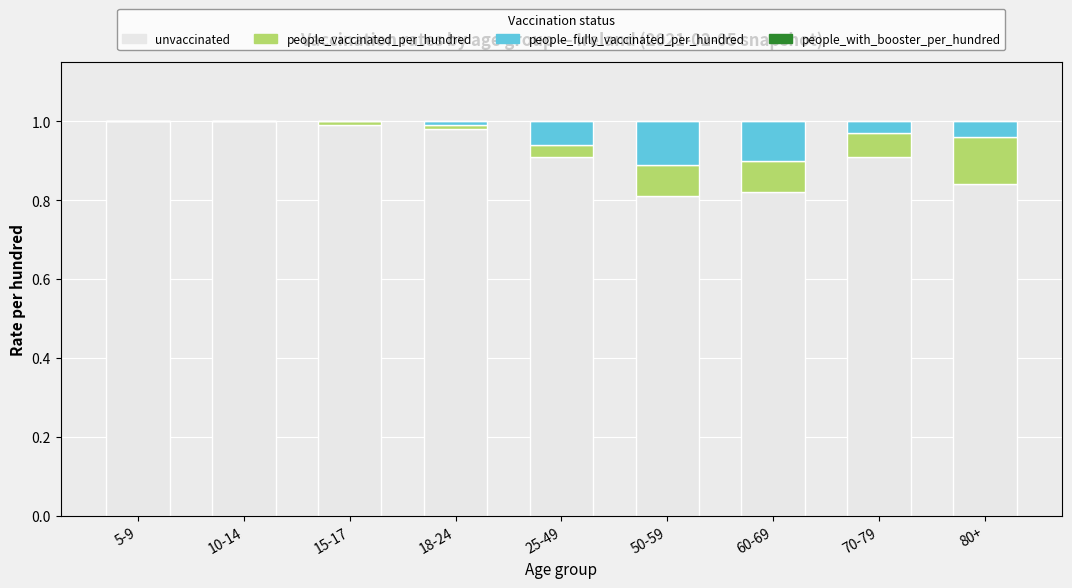

What is the sum of the unvaccinated values at 10-14 and 50-59?

1.8